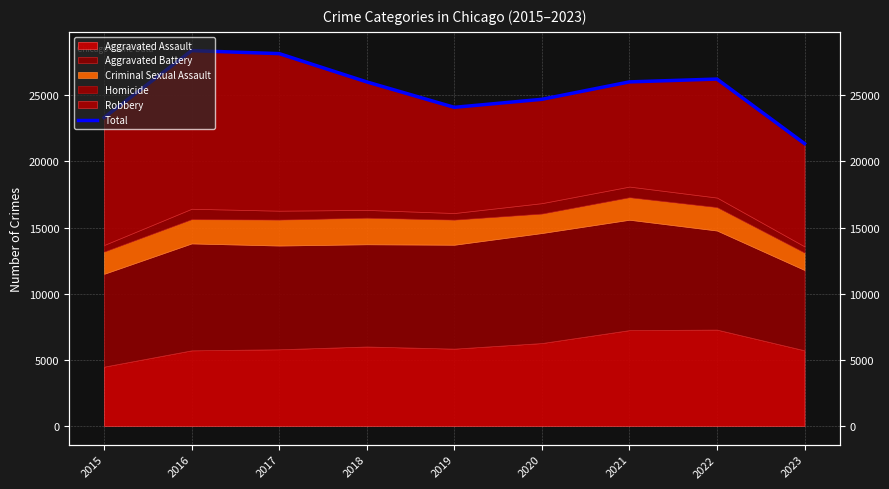

List the labels in order of value, largest first.

2016, 2017, 2022, 2021, 2018, 2020, 2019, 2015, 2023